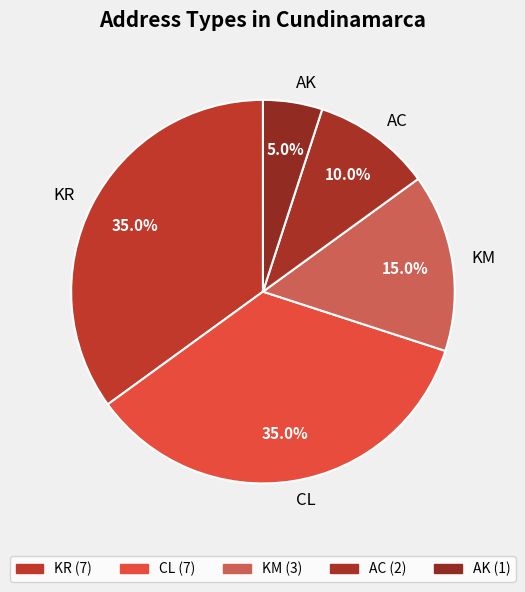

How many segments does this pie chart have?

5